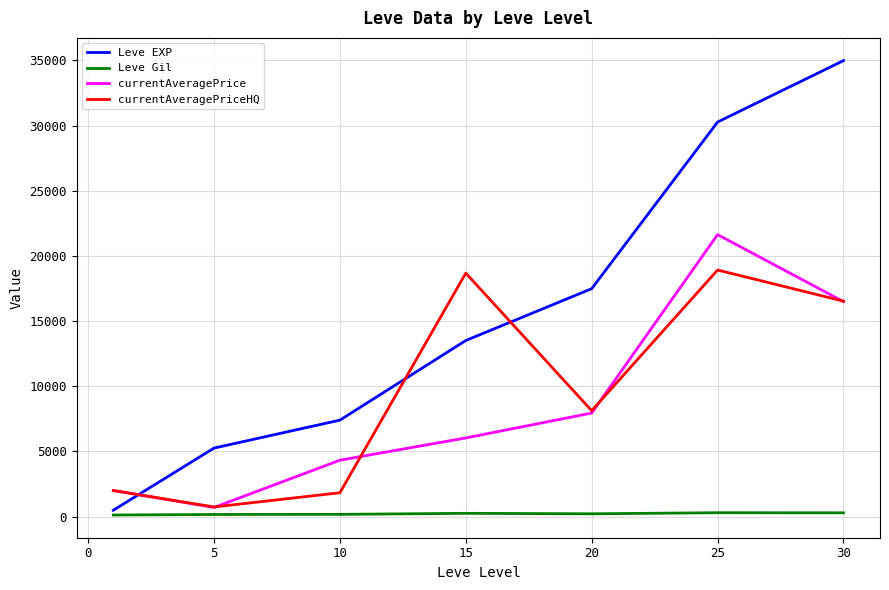

After their last crossing, which series has the higher values: Leve EXP or currentAveragePriceHQ?

Leve EXP